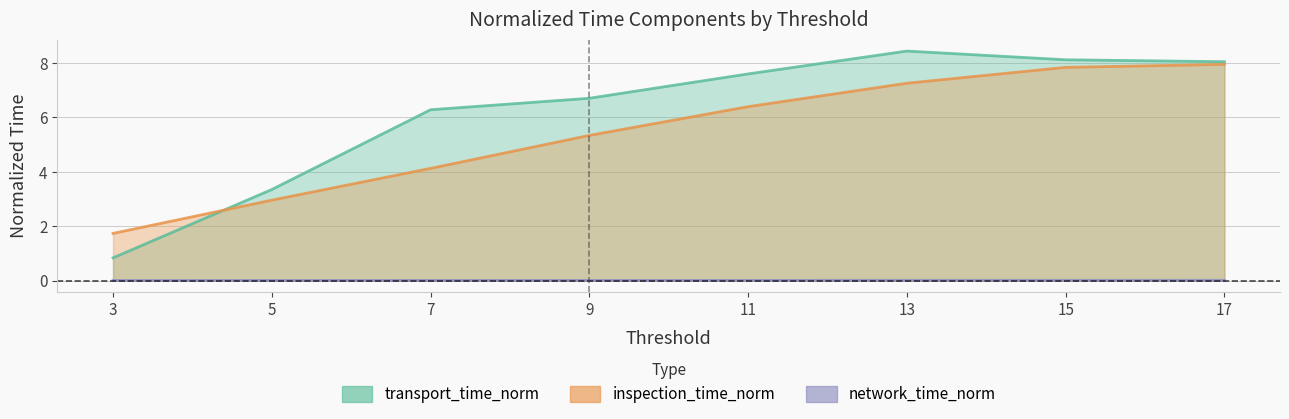

What is the difference between the highest and lowest values at 3?

1.7